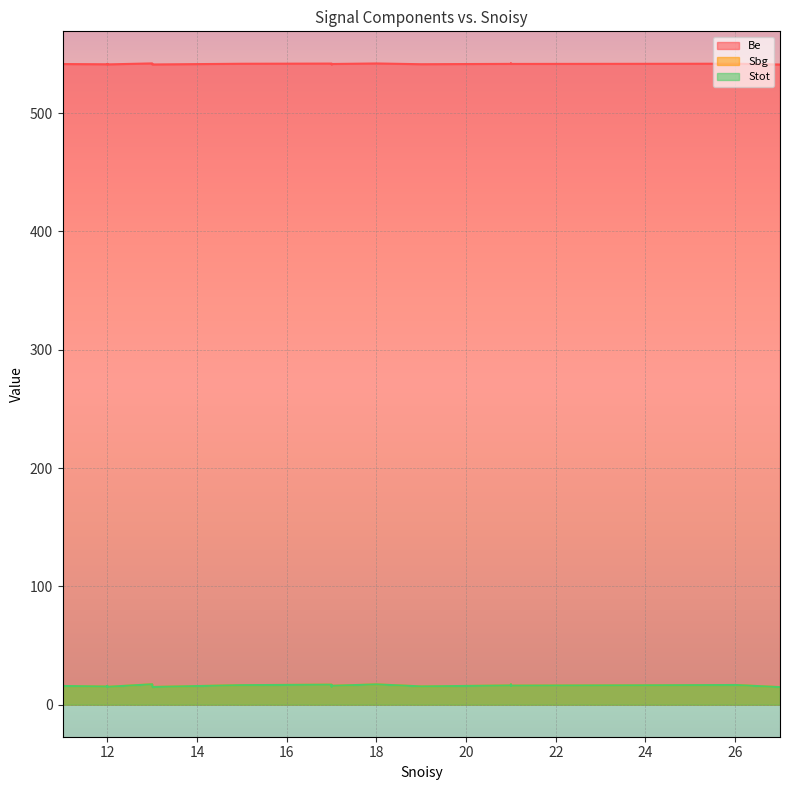

At which label does Stot first exceed 16?

13